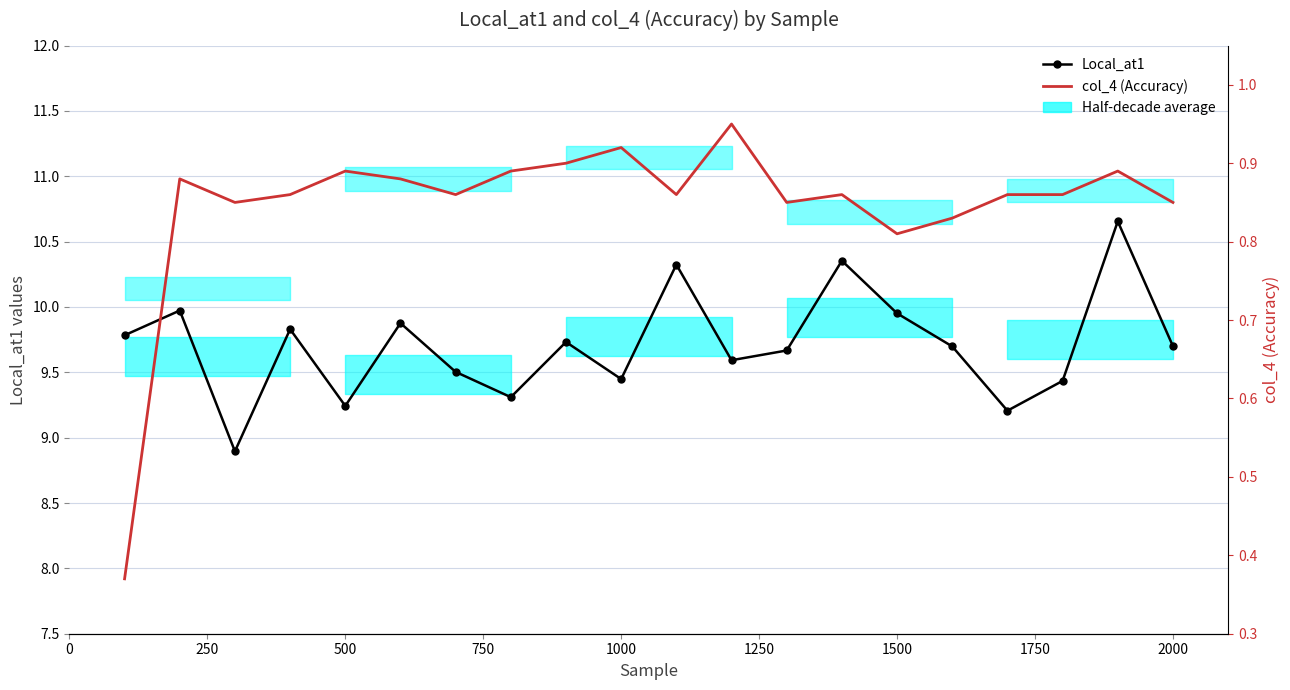

How many lines are shown in the chart?

2